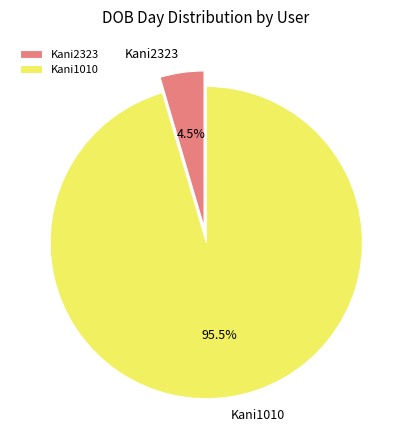

Is the sum of Kani1010 and Kani2323 greater than half?

Yes